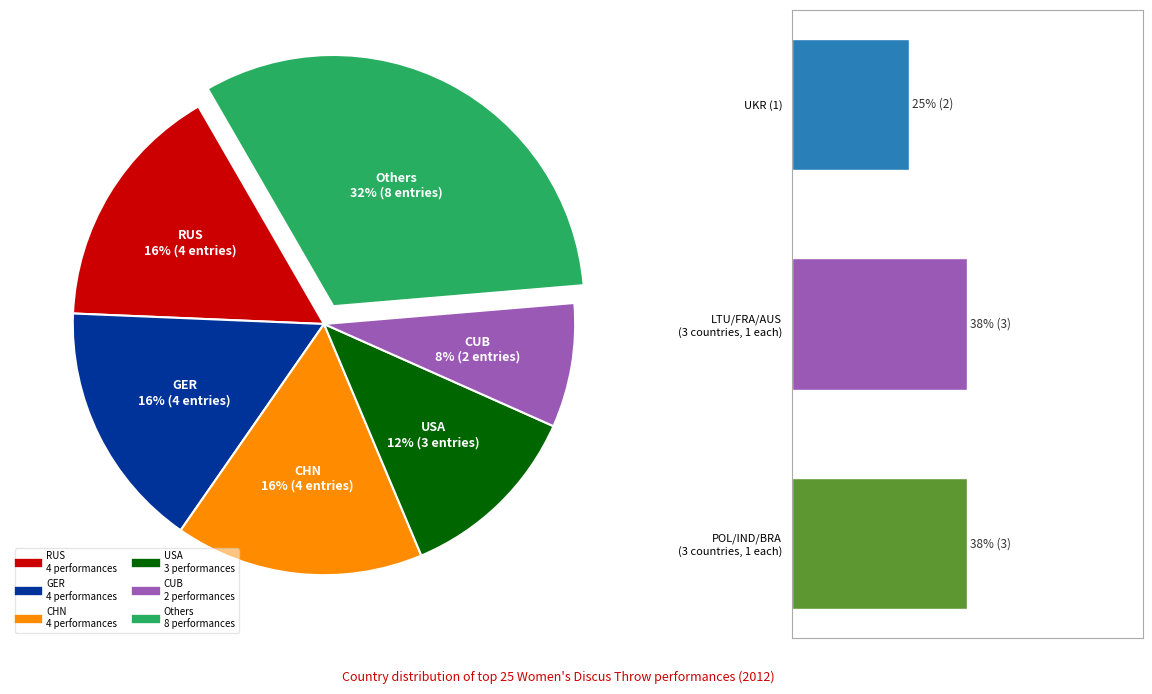

Is the sum of IND and CUB greater than half?

No